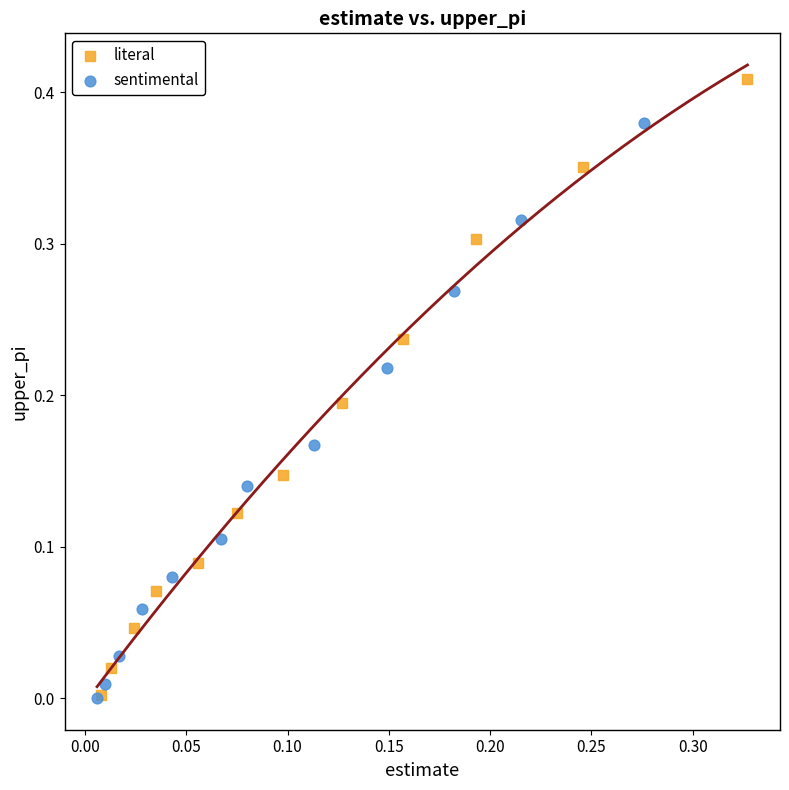

Which series has the largest Y range (max minus min)?

literal